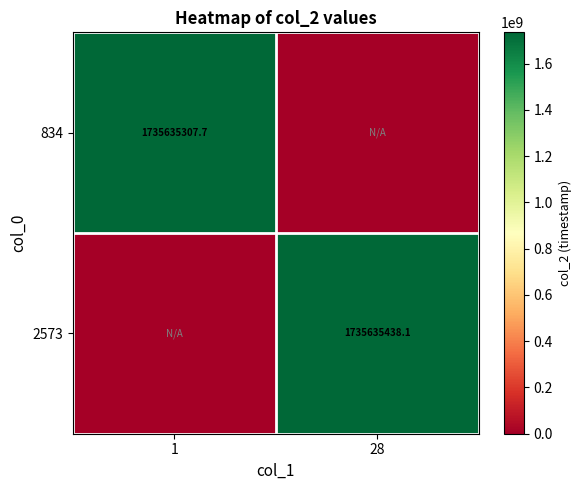

Is it true that 2573 equals 1735635438.1 at 28?

True